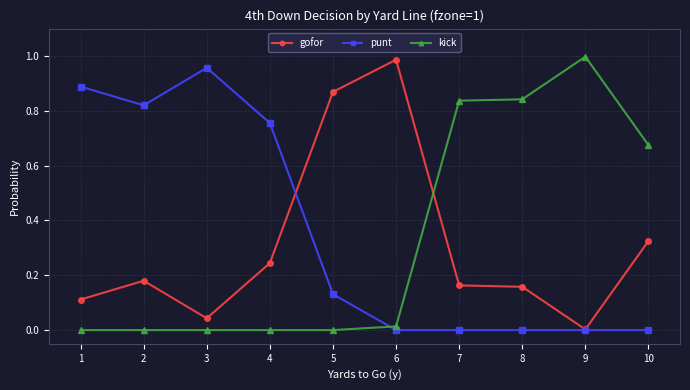

Is it true that punt equals 0.5 at 6?

False